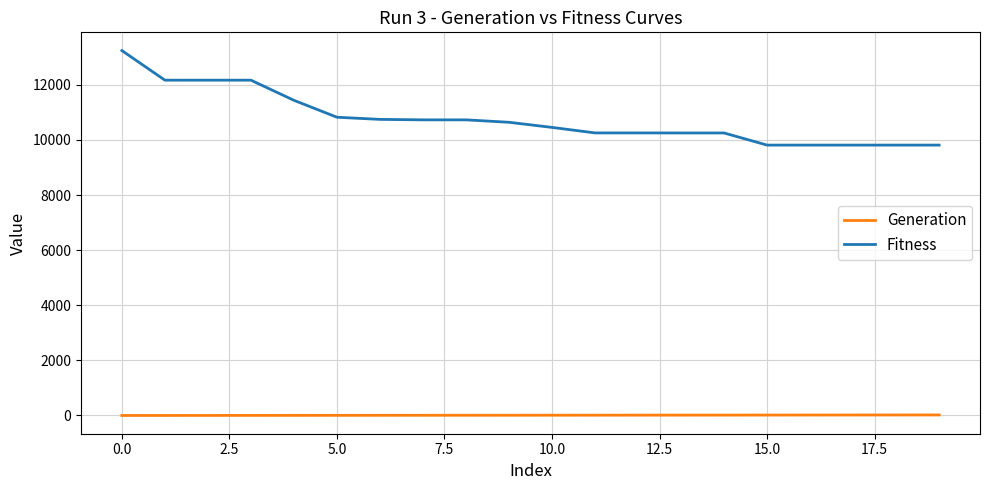

True or false: Generation and Fitness intersect in this chart.

False